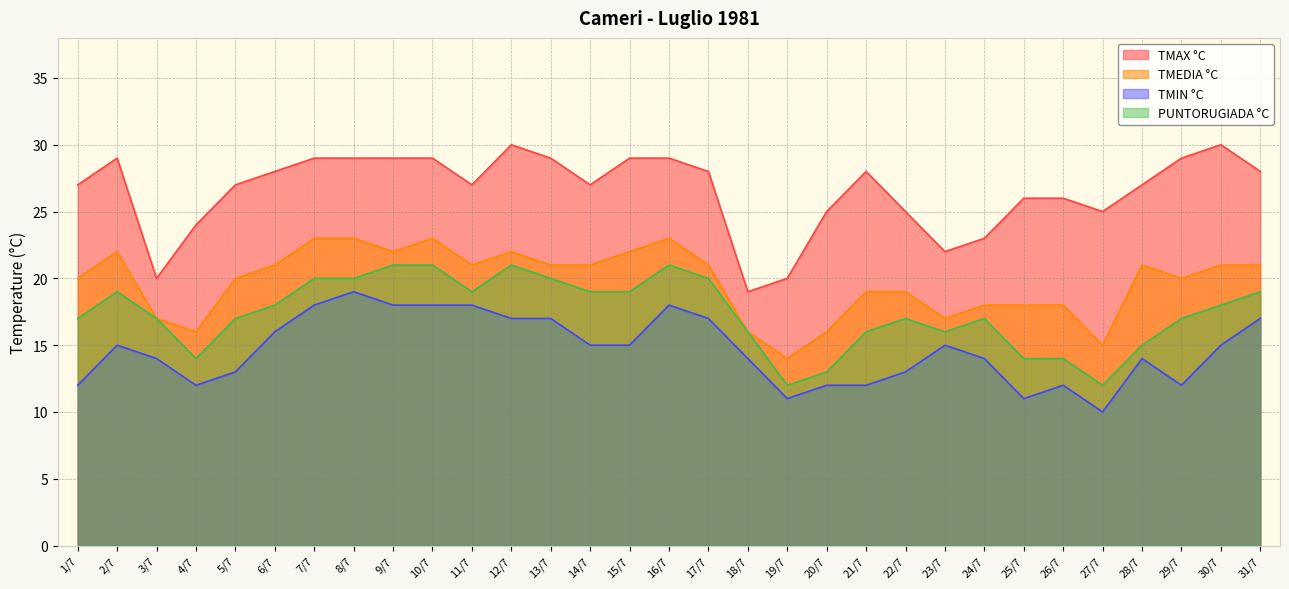

Which series has the largest total across all categories?

TMAX °C